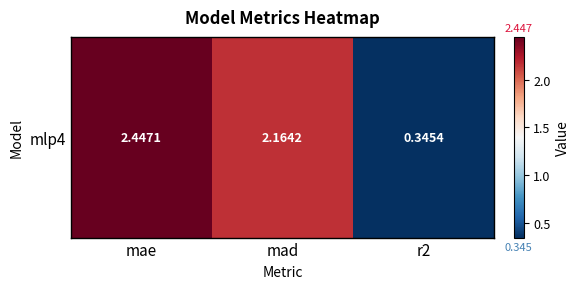

The chart shows a value of 2.2 at mad. True or false?

True